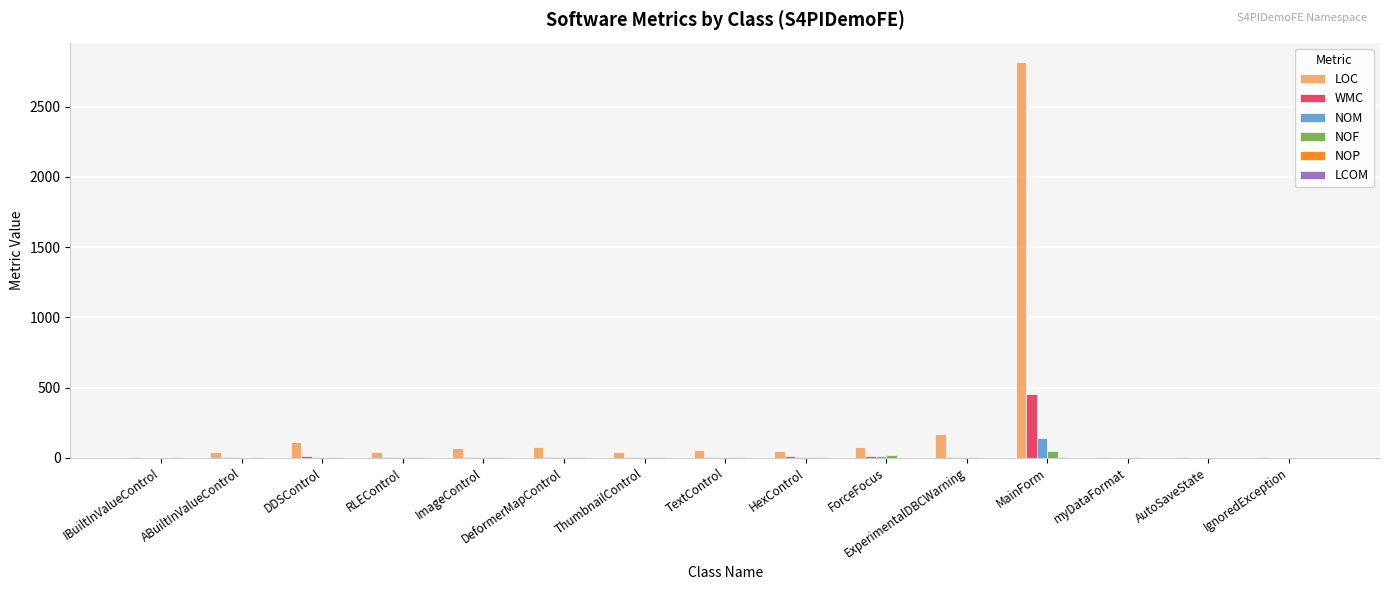

The value of WMC at MainForm is 453.0. True or false?

True